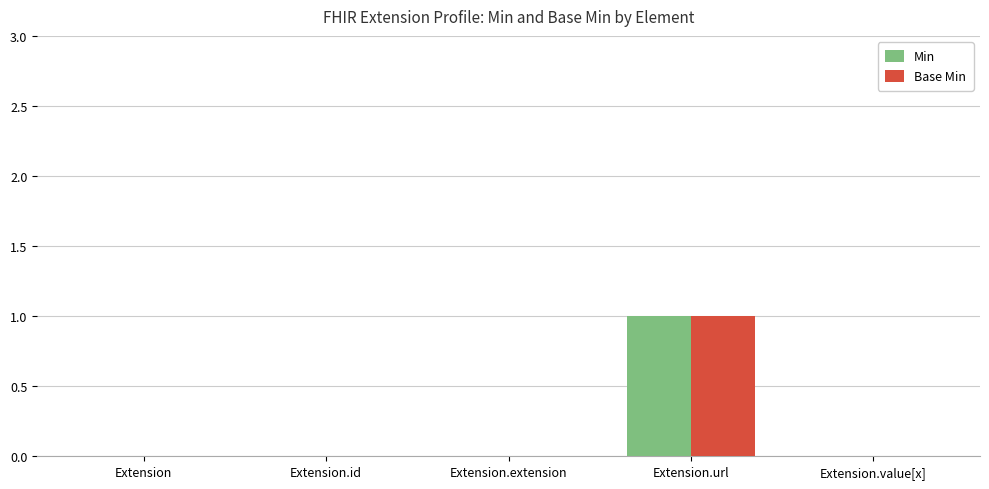

At which label does Min reach its peak?

Extension.url